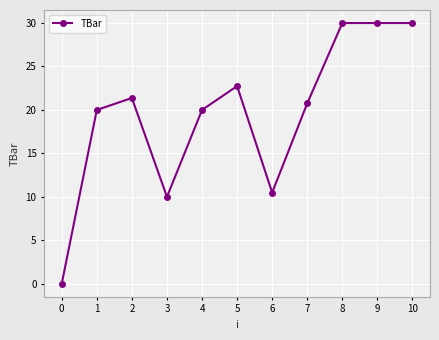

At which category does the data reach its first local valley?

3